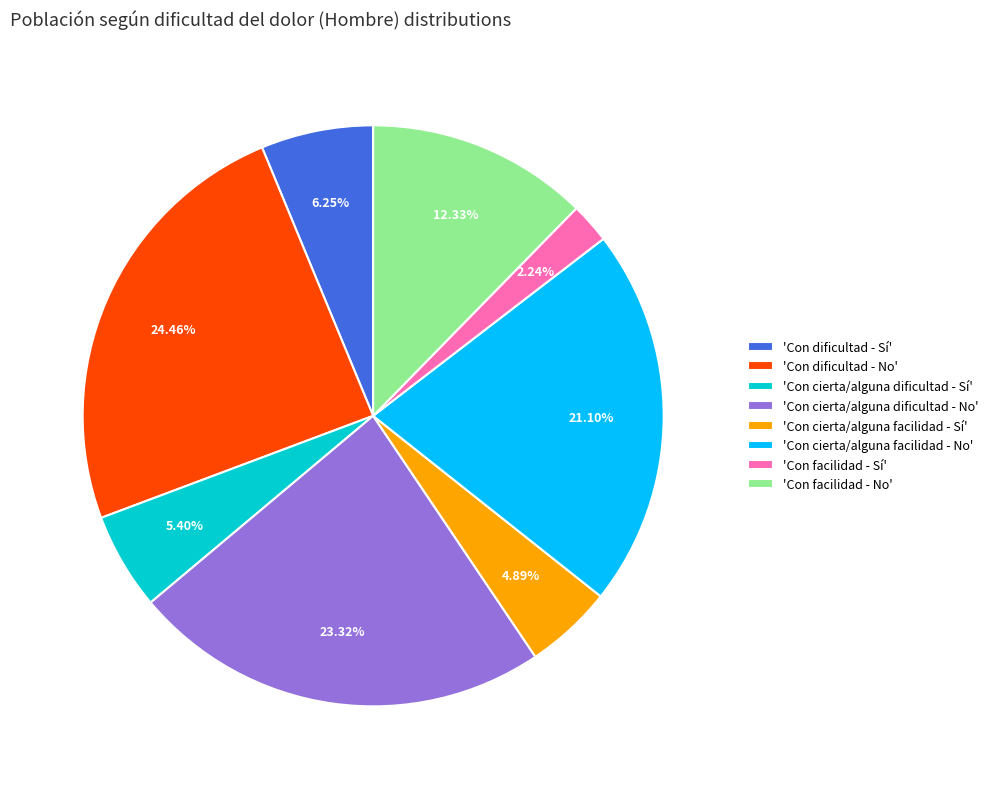

Do 'Con cierta/alguna facilidad - No' and 'Con dificultad - Sí' together represent more than half of the pie?

No